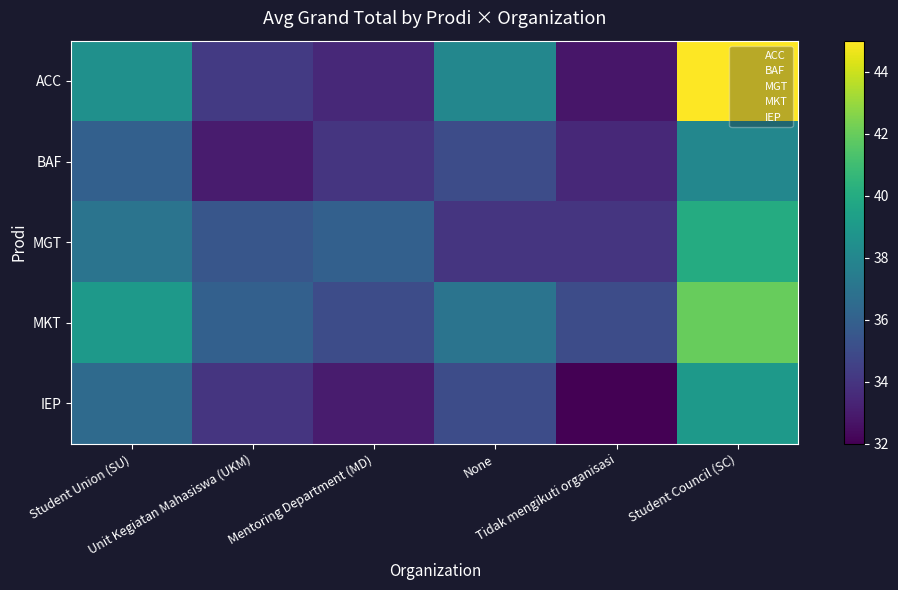

At which category is the sum across all series the highest?

Student Council (SC)